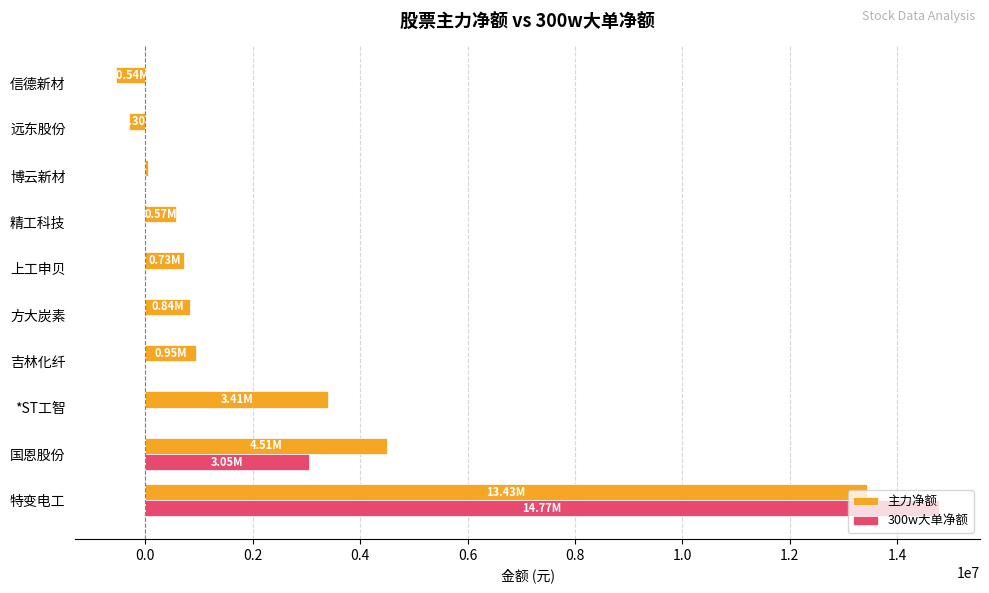

Between *ST工智 and 博云新材, which series saw the biggest shift?

主力净额